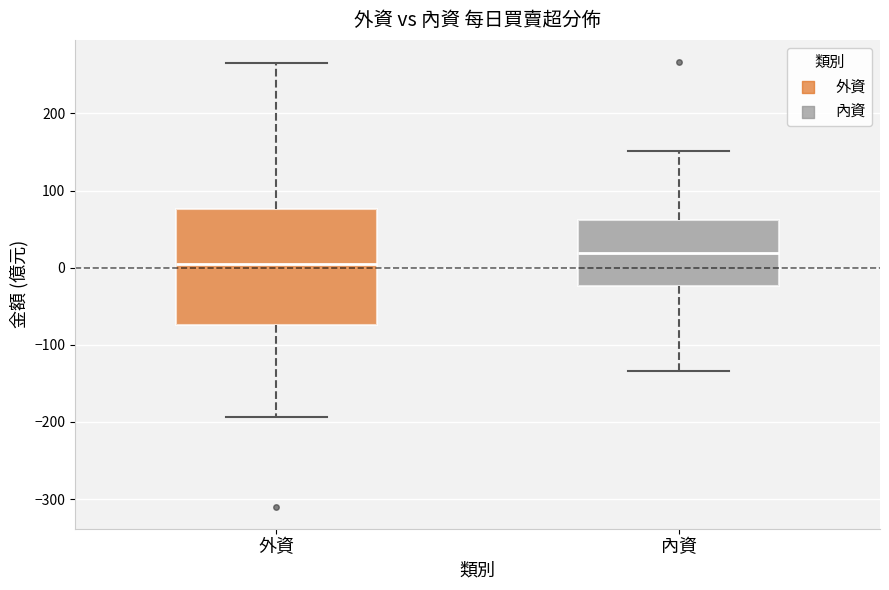

Reading left to right, transcribe this box plot: for each box, give where its median line is, the range the box spans, and where its two whiskers end, as read against the y-axis. The values are not printed on the chart, so give them approximately, as read against the axis.

外資: median 0, box -70 to 80, whiskers -190 to 270
內資: median 20, box -20 to 60, whiskers -130 to 150